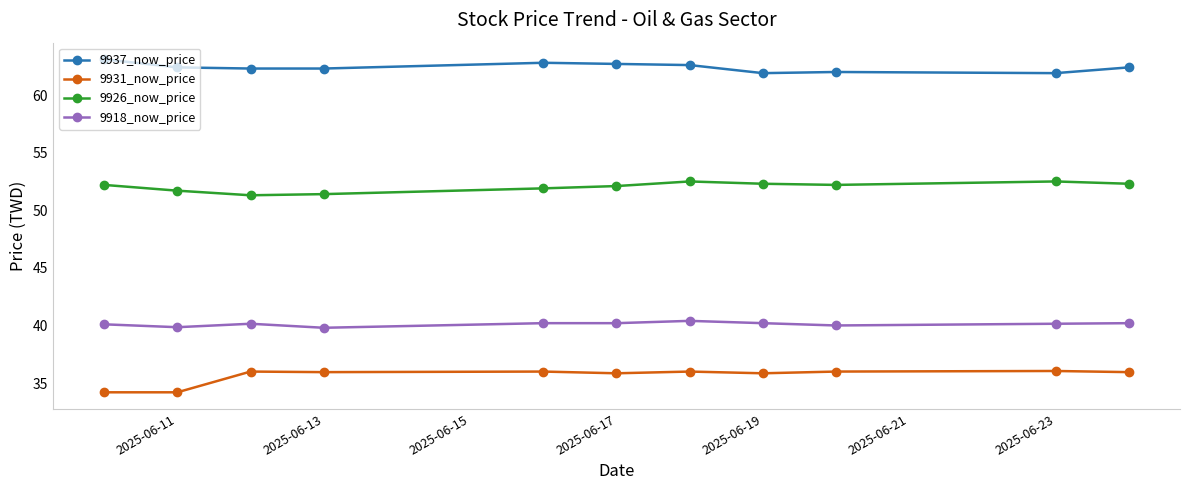

How many lines are shown in the chart?

4